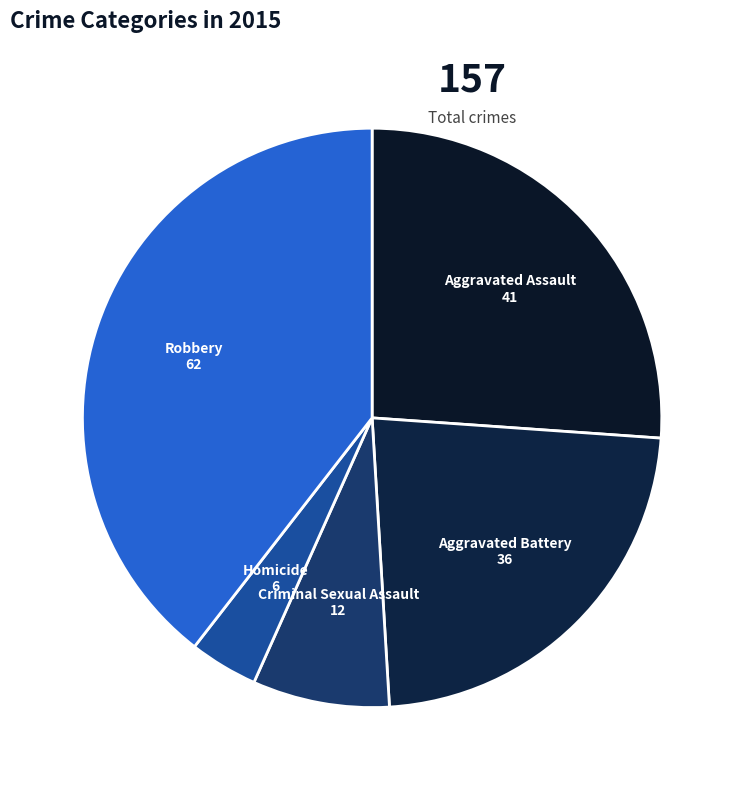

Which slice is the smallest?

Homicide